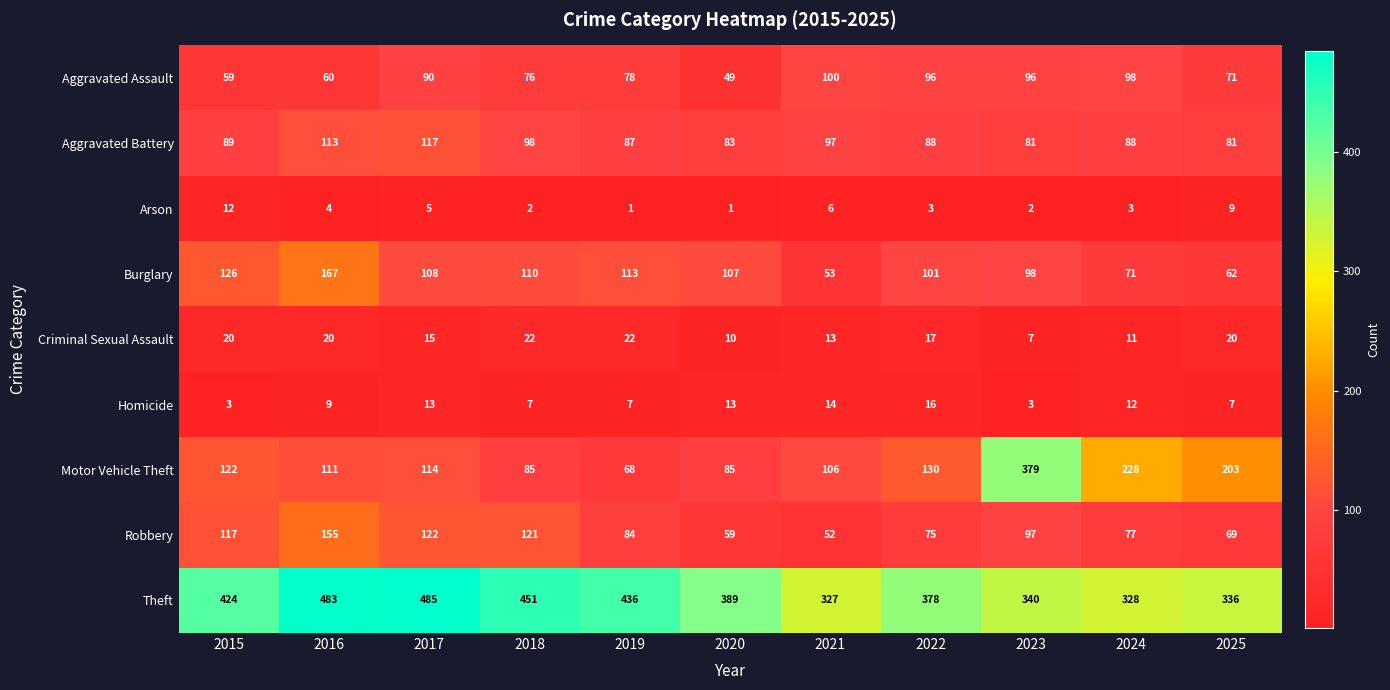

The Burglary series shows 167 at 2016. True or false?

True